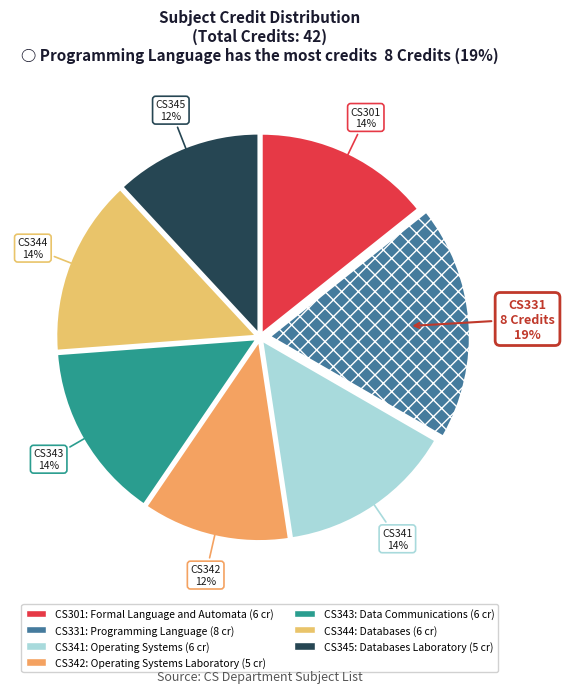

True or false: CS343 accounts for 4% of the total.

False